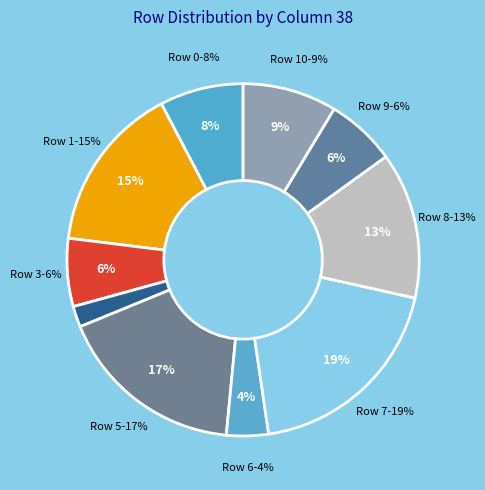

The 4 slice represents 1% of the pie. True or false?

False